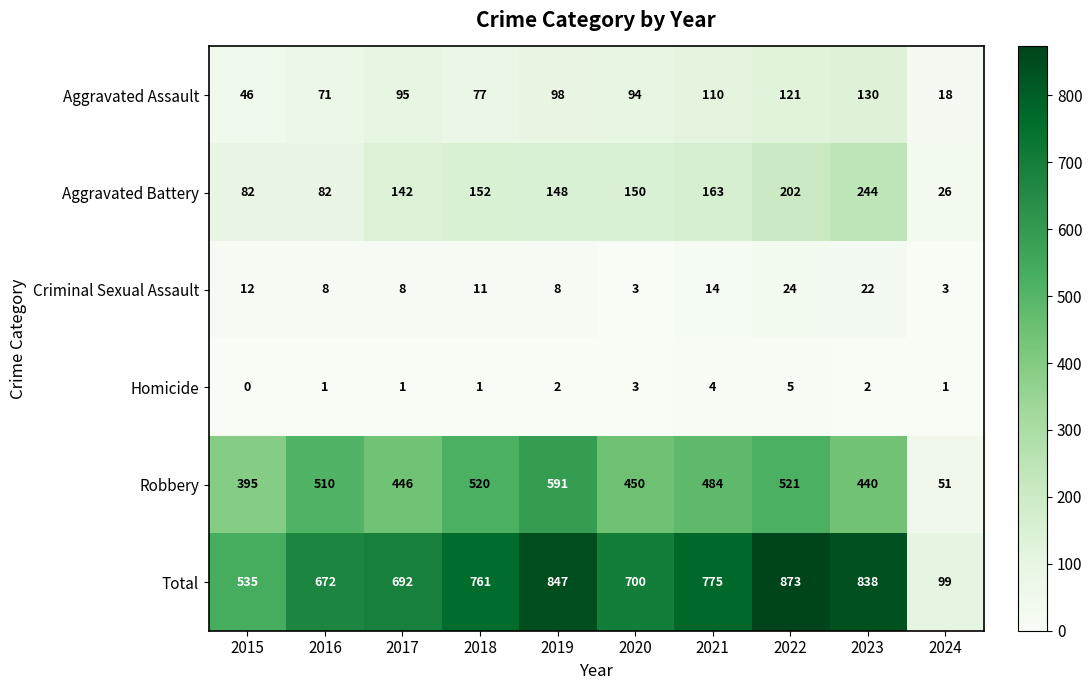

The Total series shows 171 at 2018. True or false?

False